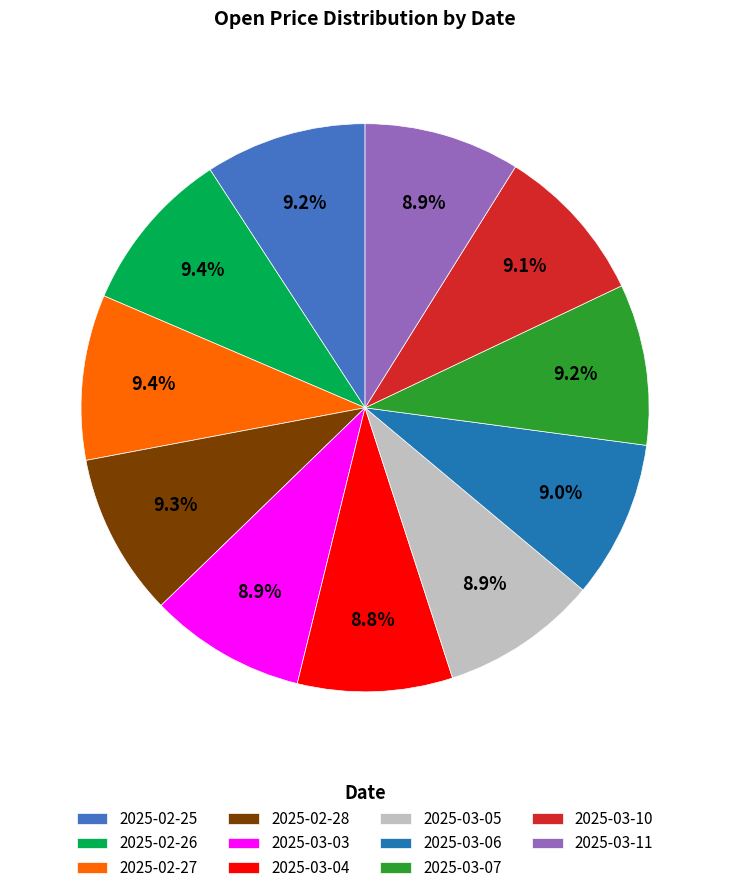

Is there a majority slice in this chart?

No